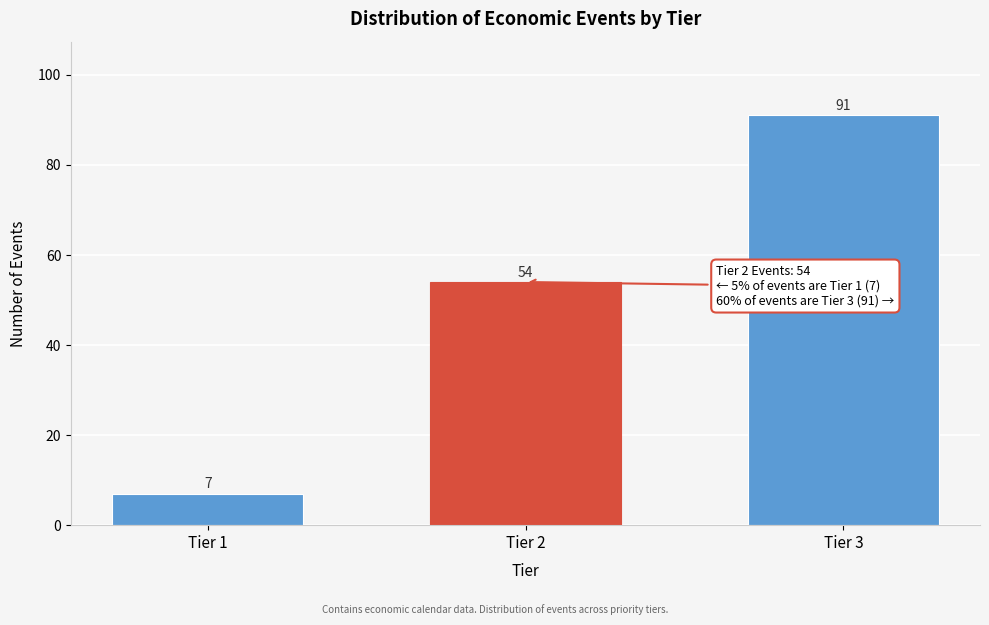

Reading left to right, transcribe all the data shown in this chart.

Tier 1=7	Tier 2=54	Tier 3=91